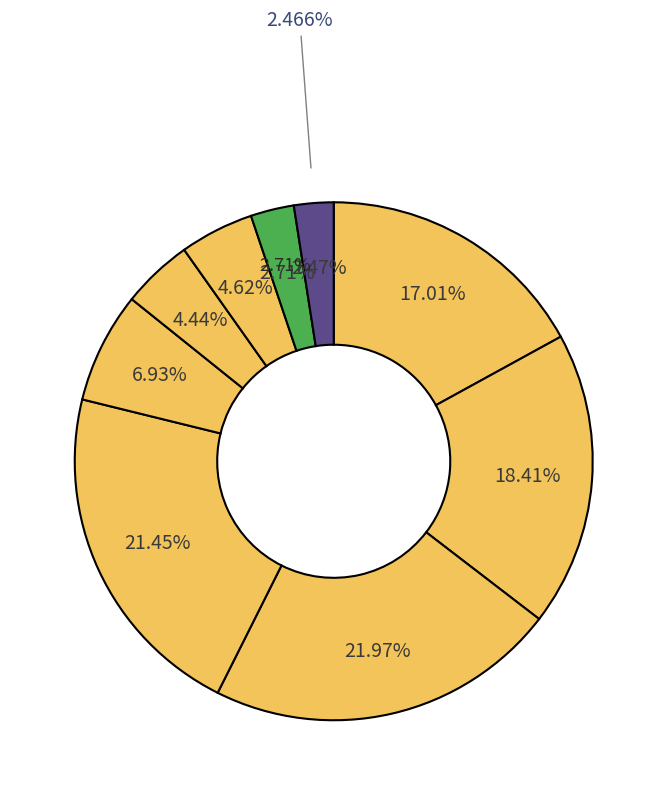

Is the sum of 8 and 4 greater than half?

No